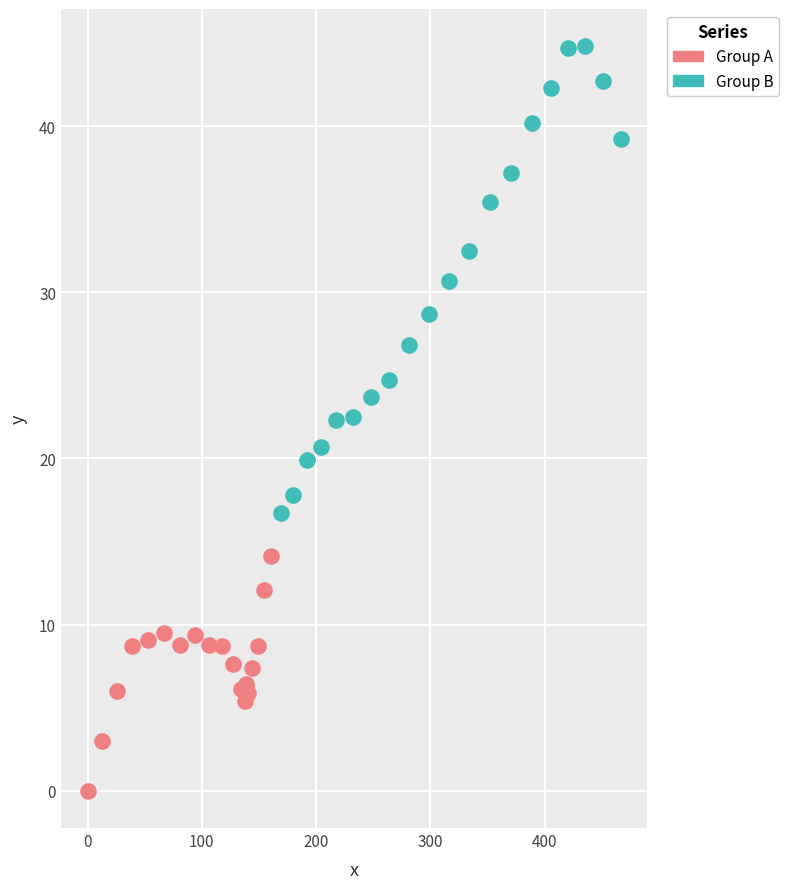

Which series contains the highest Y value?

Group B